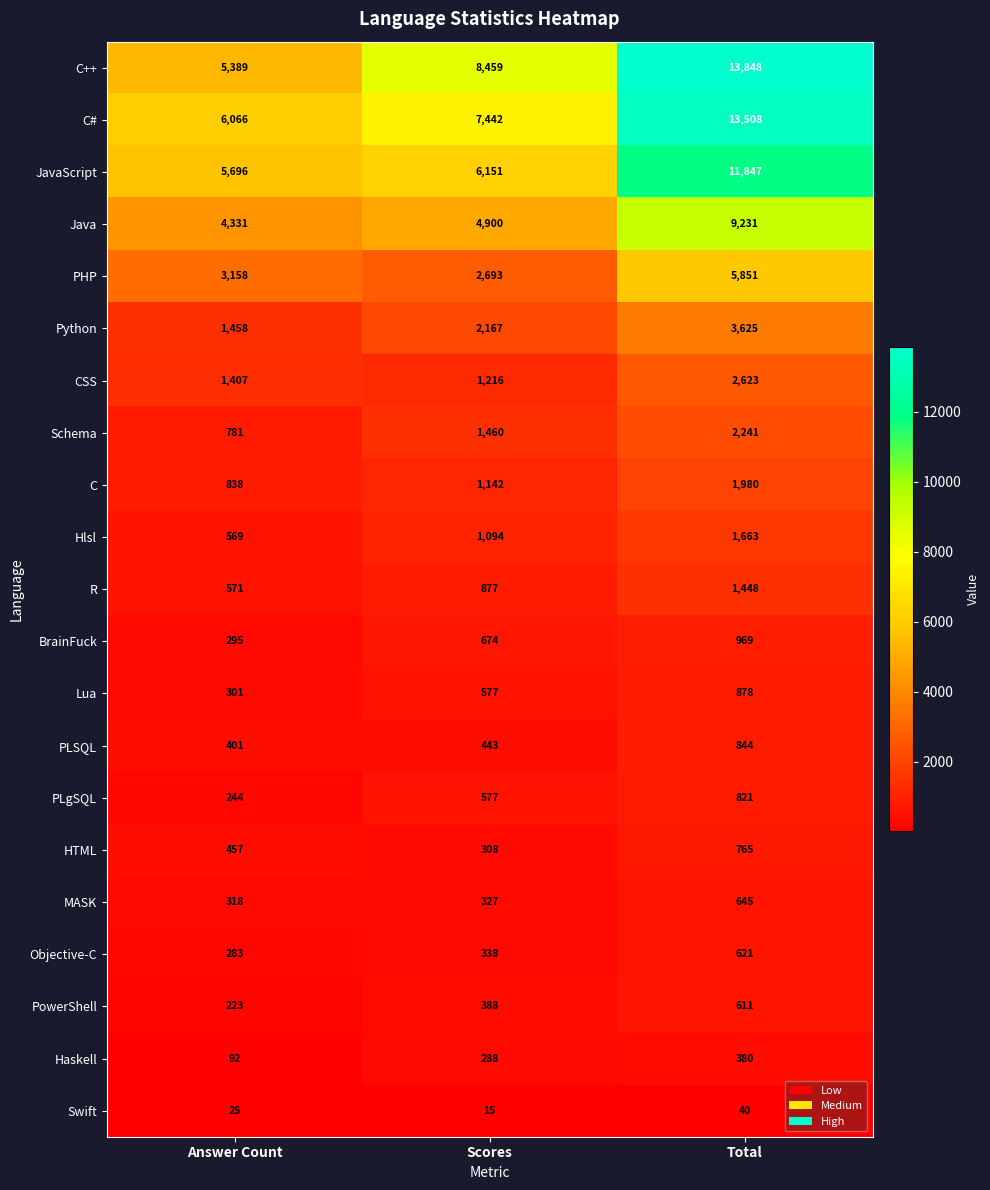

Which category has the lowest value in the Python series?

Answer Count